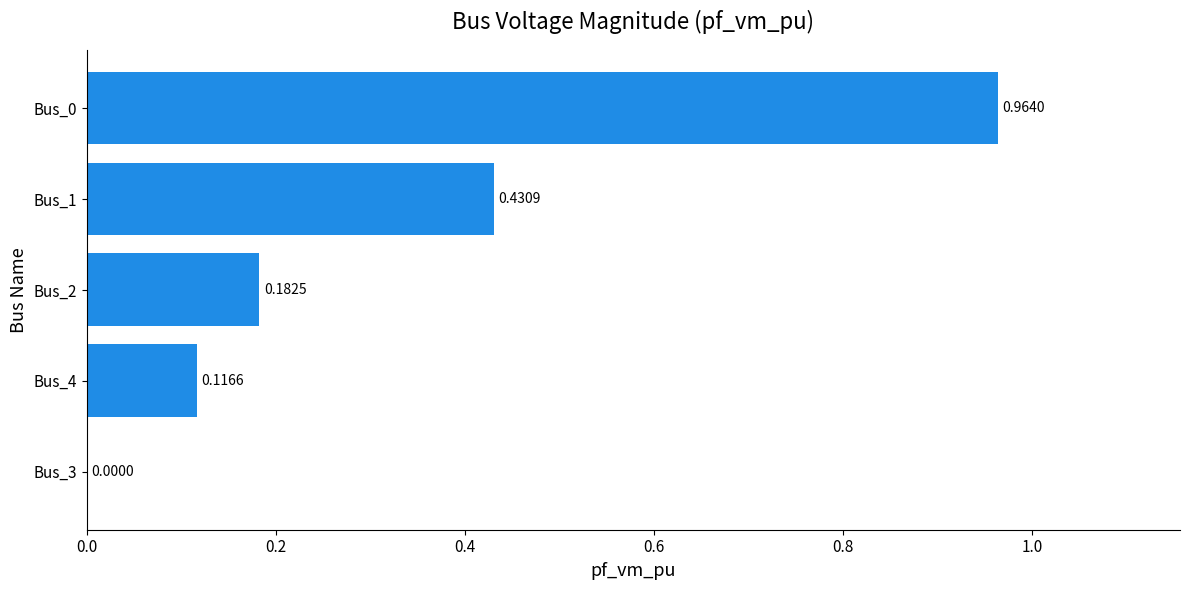

What is the change in value from Bus_3 to Bus_2?

+0.2